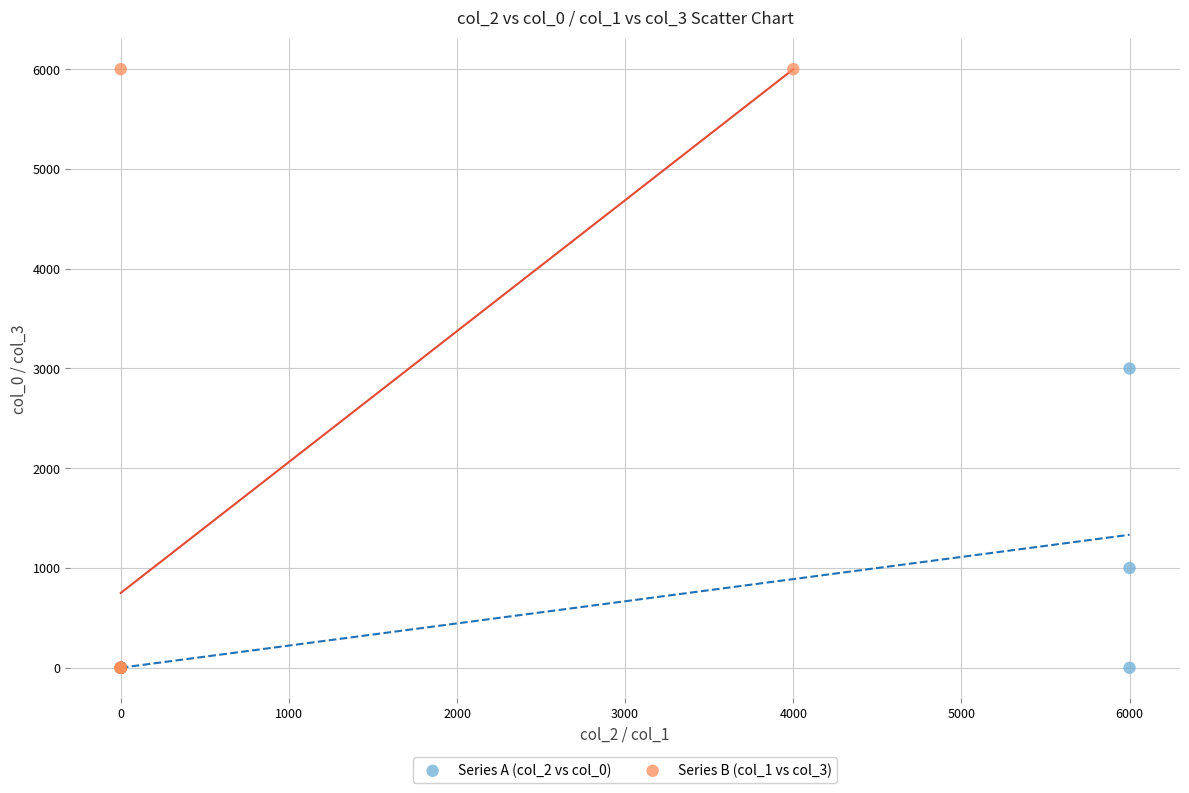

Which series has the largest Y range (max minus min)?

Series B (col_1 vs col_3)